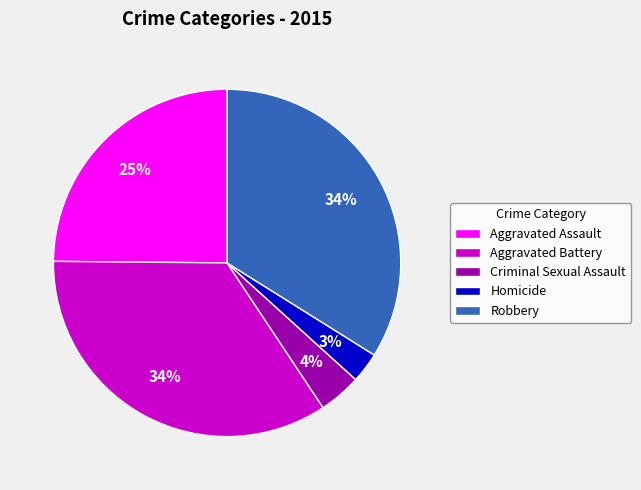

Which has a higher value, Aggravated Assault or Criminal Sexual Assault?

Aggravated Assault